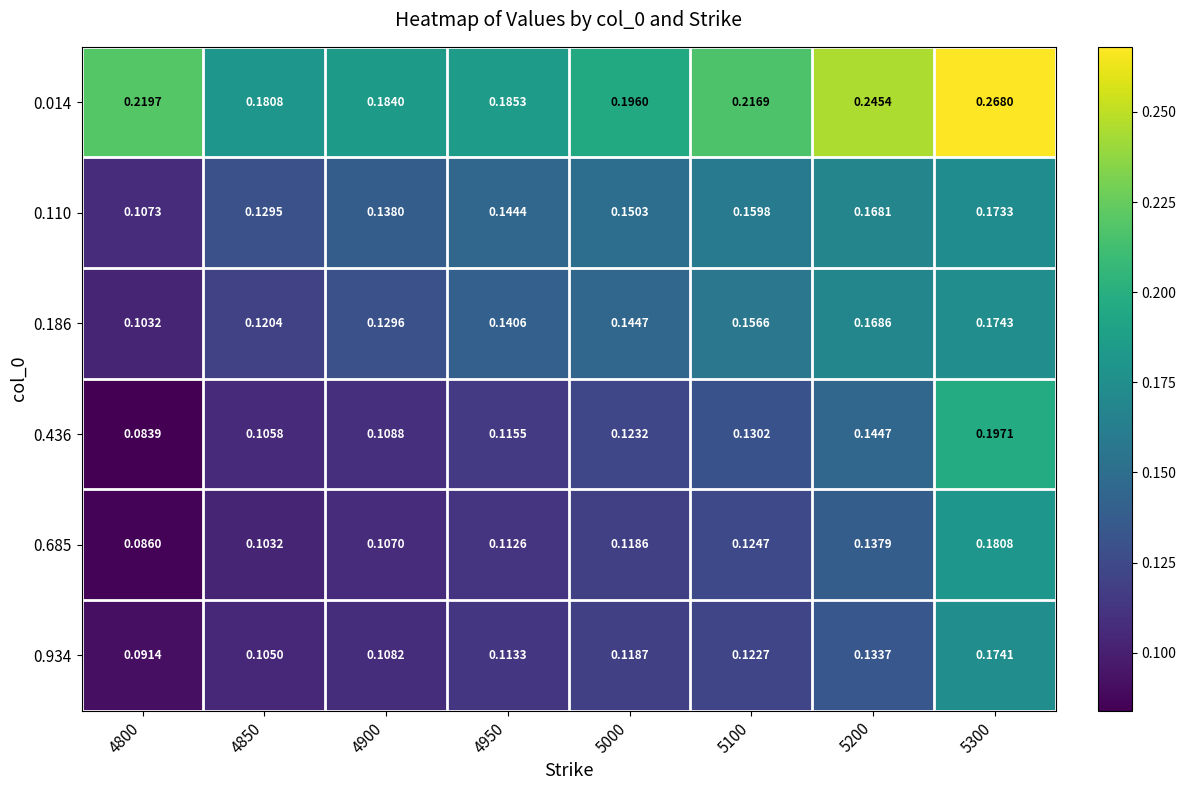

Is the value of 0.014 at 5200 greater than the value of 0.110 at 5300?

Yes